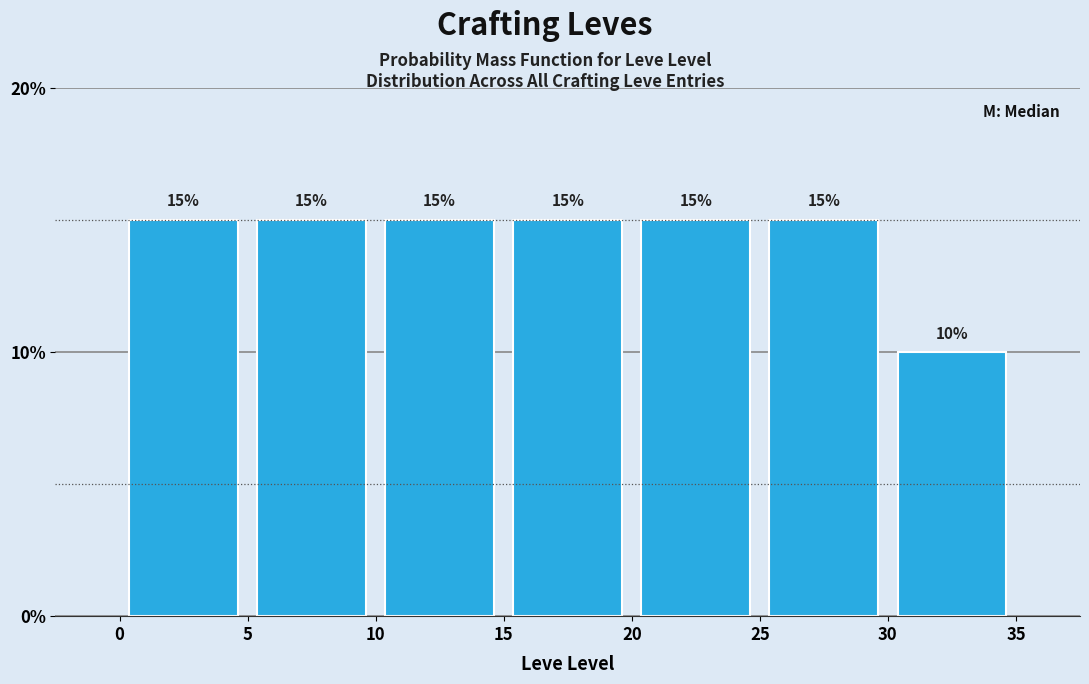

Reading left to right, list every bar in this chart as the range it spans on the x-axis followed by its height.

0 to 5: 15
5 to 10: 15
10 to 15: 15
15 to 20: 15
20 to 25: 15
25 to 30: 15
30 to 35: 10